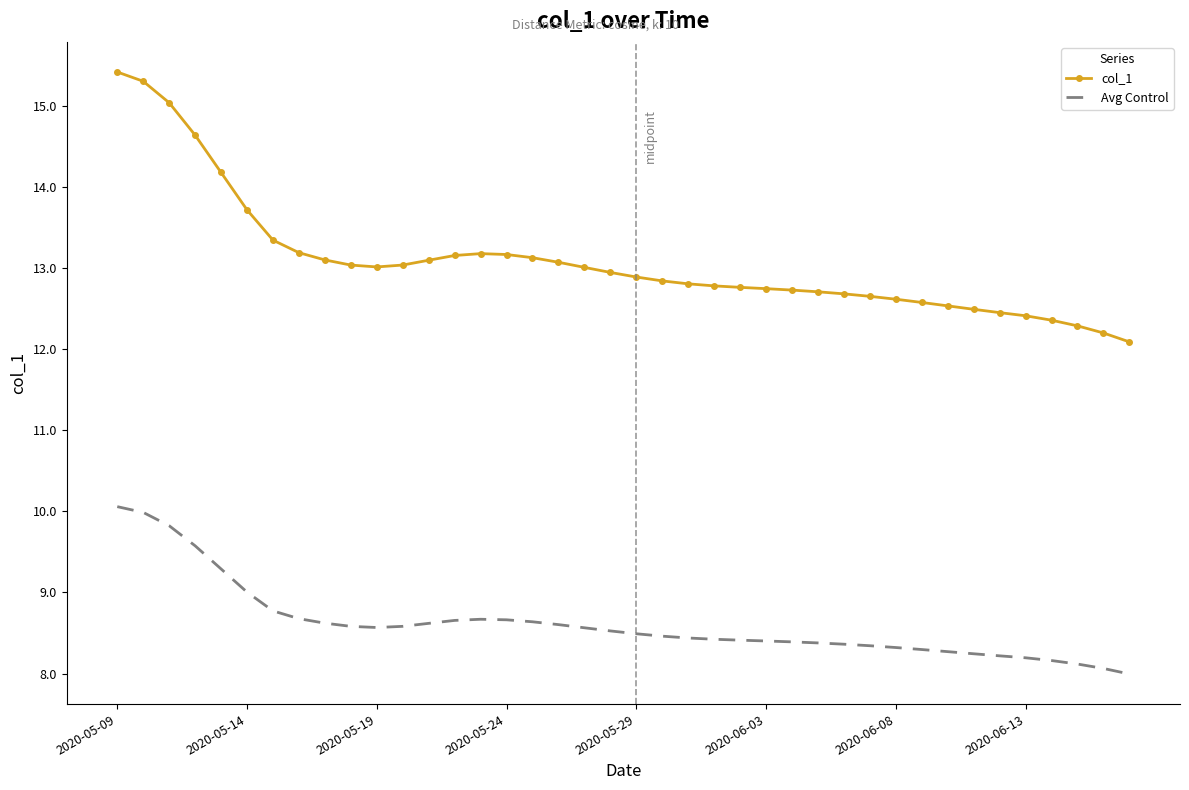

True or false: col_1 and Avg Control cross at least once.

False